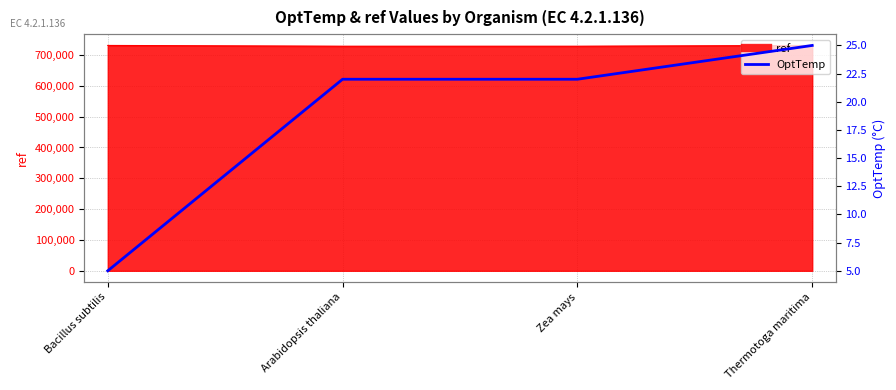

What is the sum of all values?

74